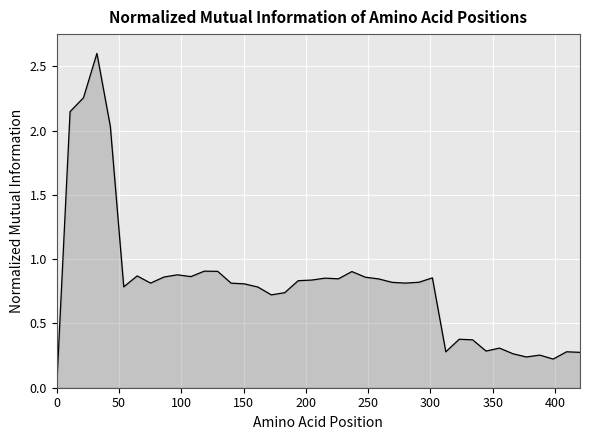

What is the maximum value shown in the chart?

2.6